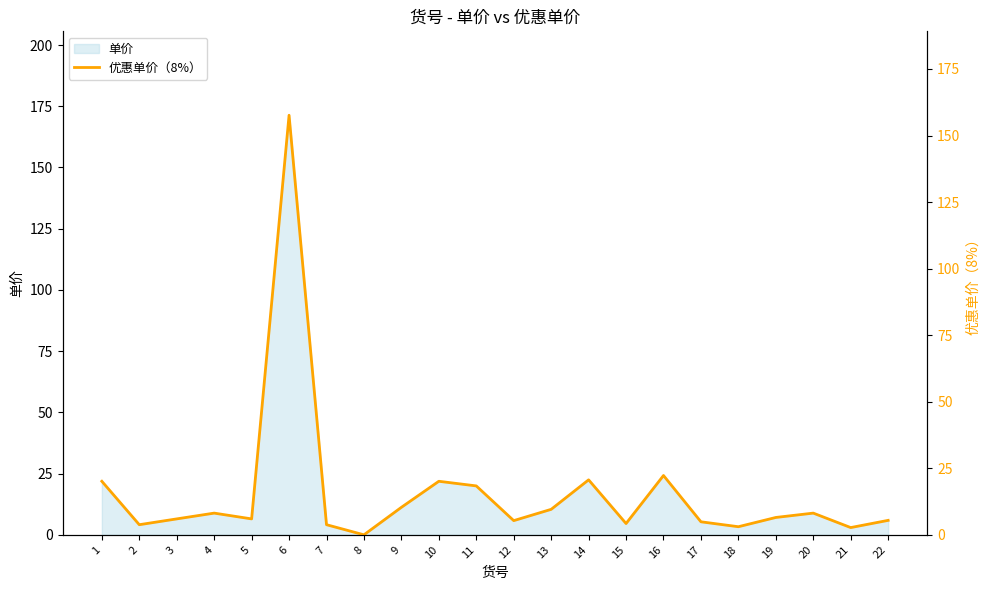

Between 21 and 11, which is larger?

11